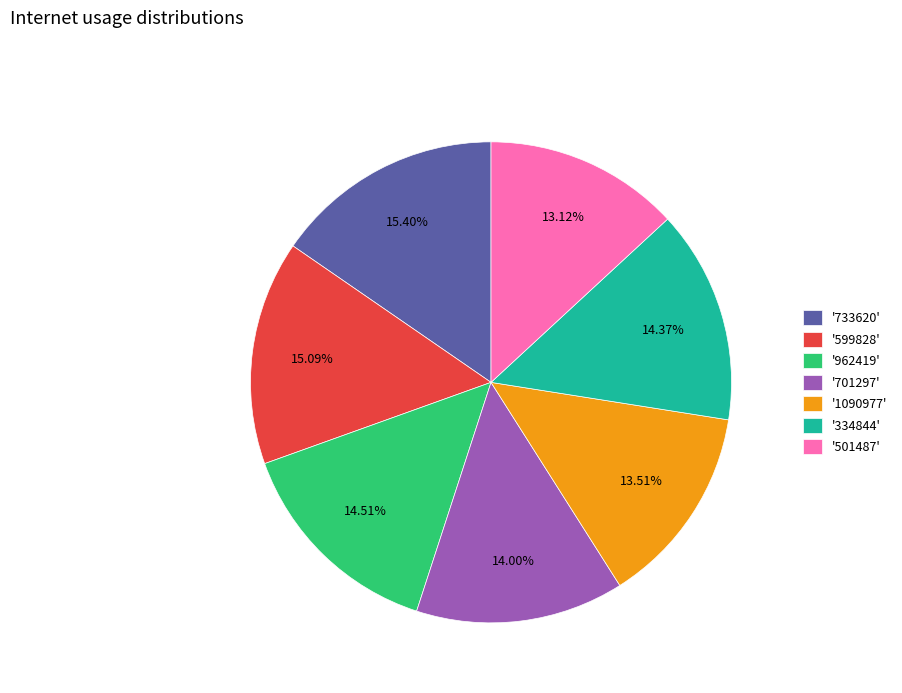

Is the sum of '1090977' and '501487' greater than half?

No